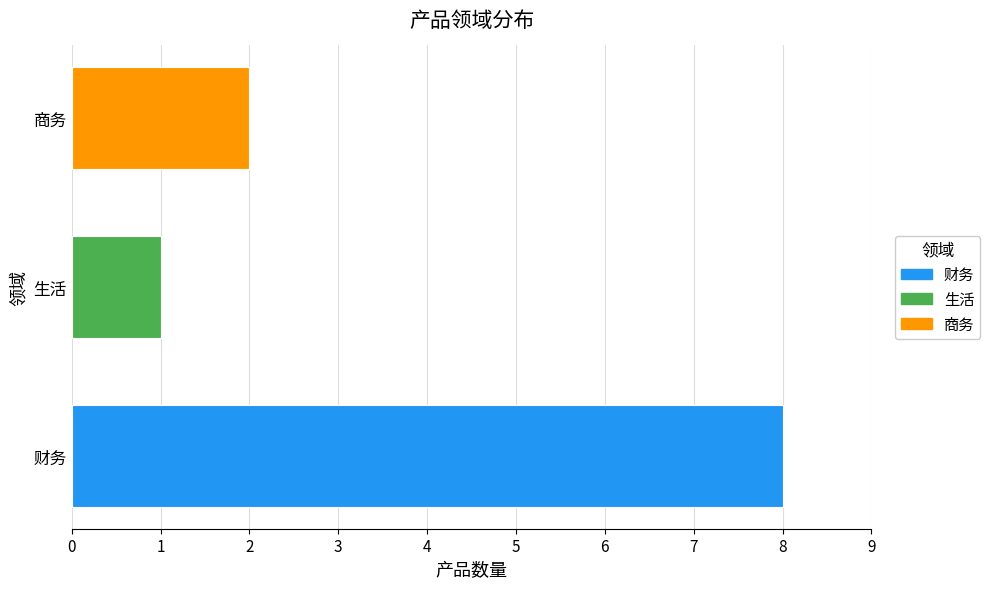

Count the values in the range 1 to 8.

3